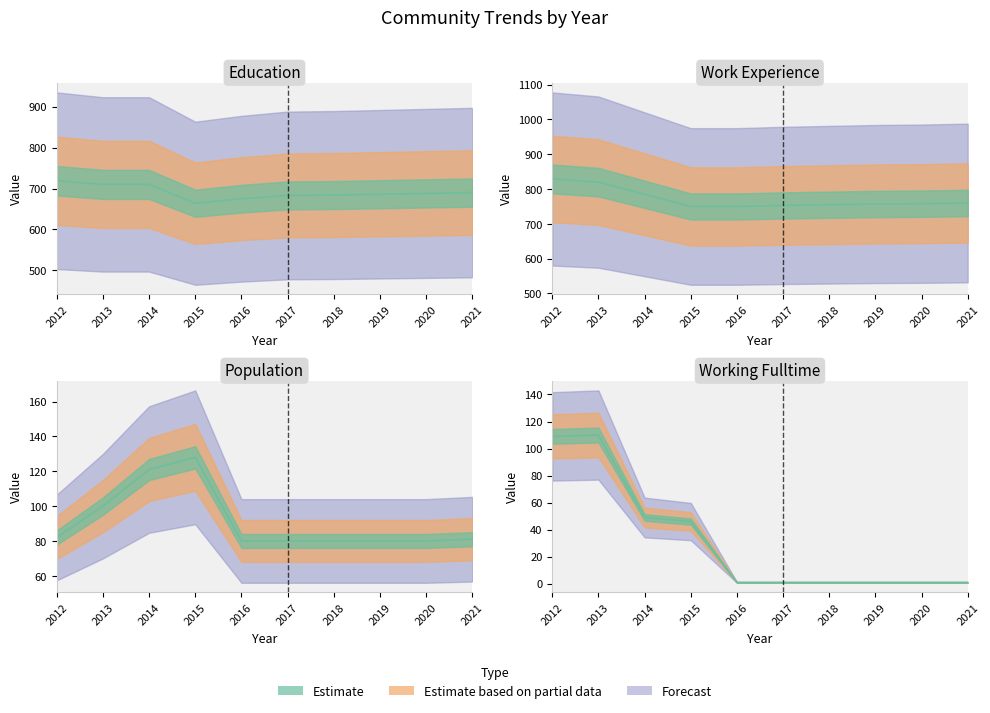

What is the difference between the maximum and minimum values in the Education series?

55